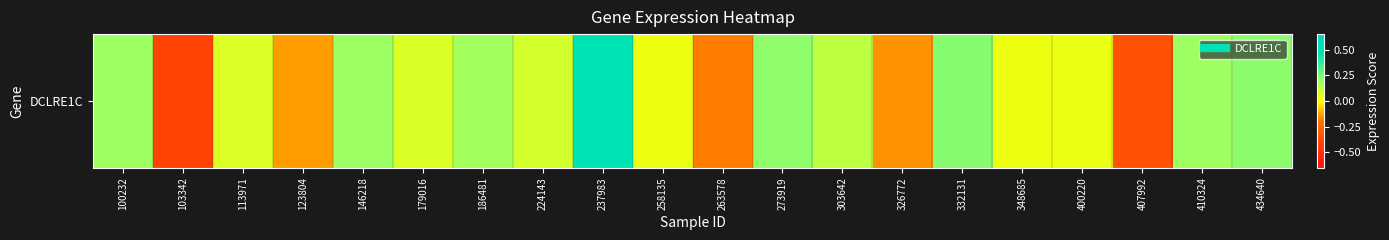

How many values are below 0?

5